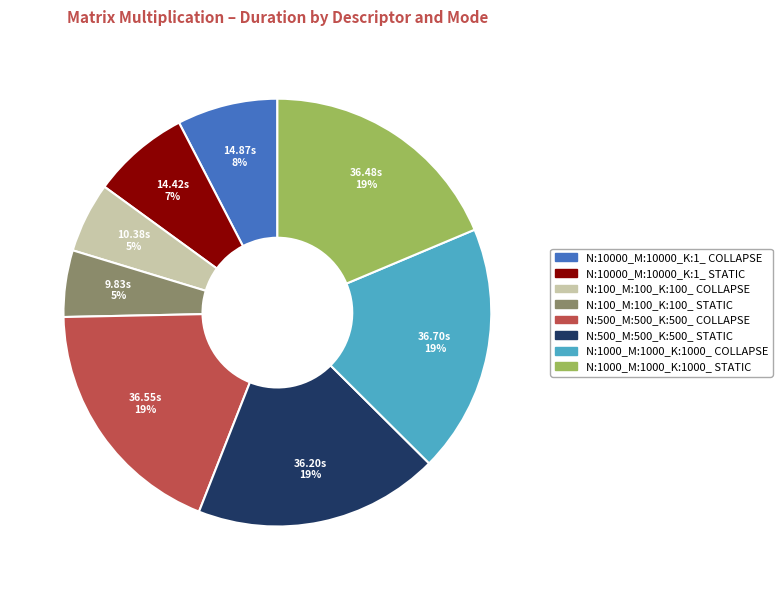

To the nearest percent, what percentage of the pie is N:500_M:500_K:500_ STATIC?

19%